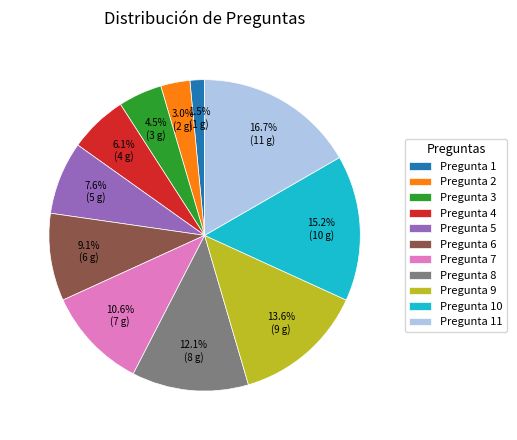

What percentage is the Pregunta 7 slice, to the nearest percent?

11%